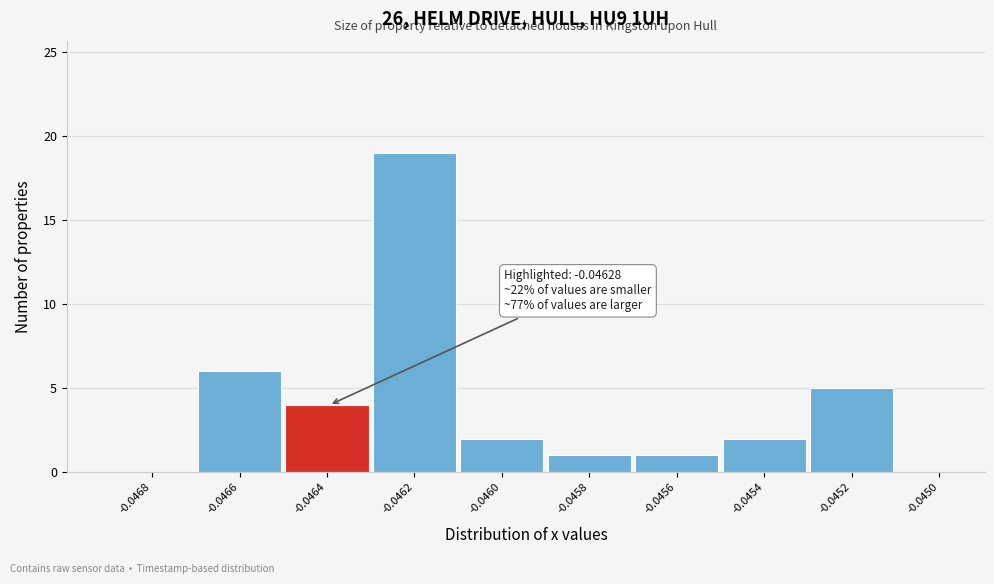

Reading left to right, what are all the values shown in this chart?

-0.0468=0	-0.0466=6	-0.0464=4	-0.0462=19	-0.0460=2	-0.0458=1	-0.0456=1	-0.0454=2	-0.0452=5	-0.0450=0